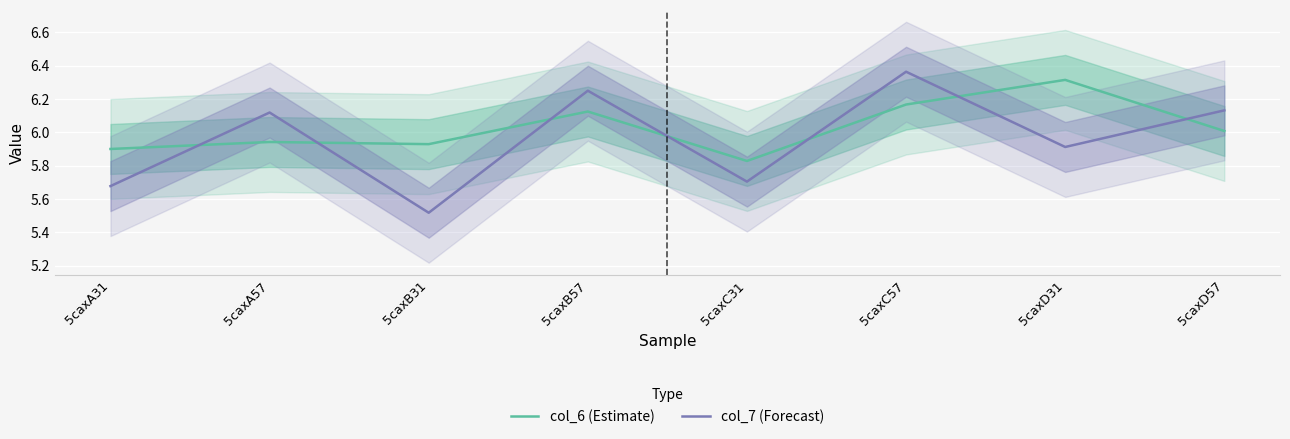

Reading left to right, list all the values displayed in this chart.

col_6 (Estimate): 5caxA31=5.9	5caxA57=5.9	5caxB31=5.9	5caxB57=6.1	5caxC31=5.8	5caxC57=6.2	5caxD31=6.3	5caxD57=6.0
col_7 (Forecast): 5caxA31=5.7	5caxA57=6.1	5caxB31=5.5	5caxB57=6.2	5caxC31=5.7	5caxC57=6.4	5caxD31=5.9	5caxD57=6.1